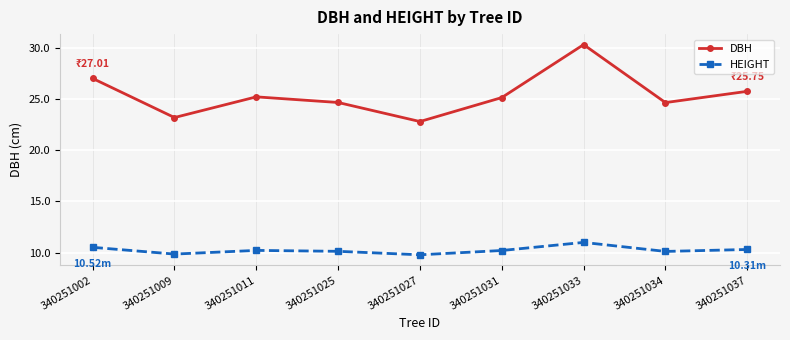

At which category is the sum across all series the highest?

340251033